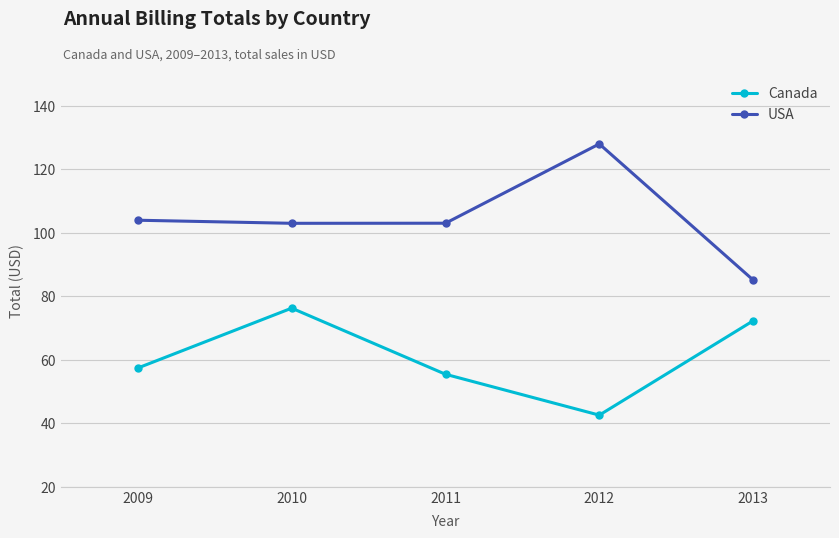

Is the value of USA at 2013 greater than the value of Canada at 2009?

Yes